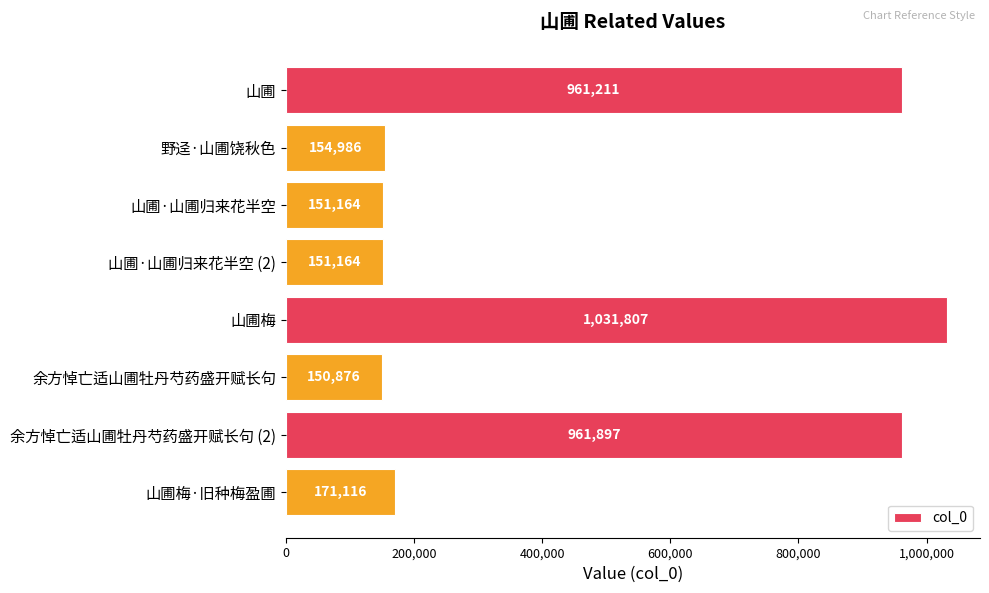

What is the difference between the second highest and second lowest values?

810733